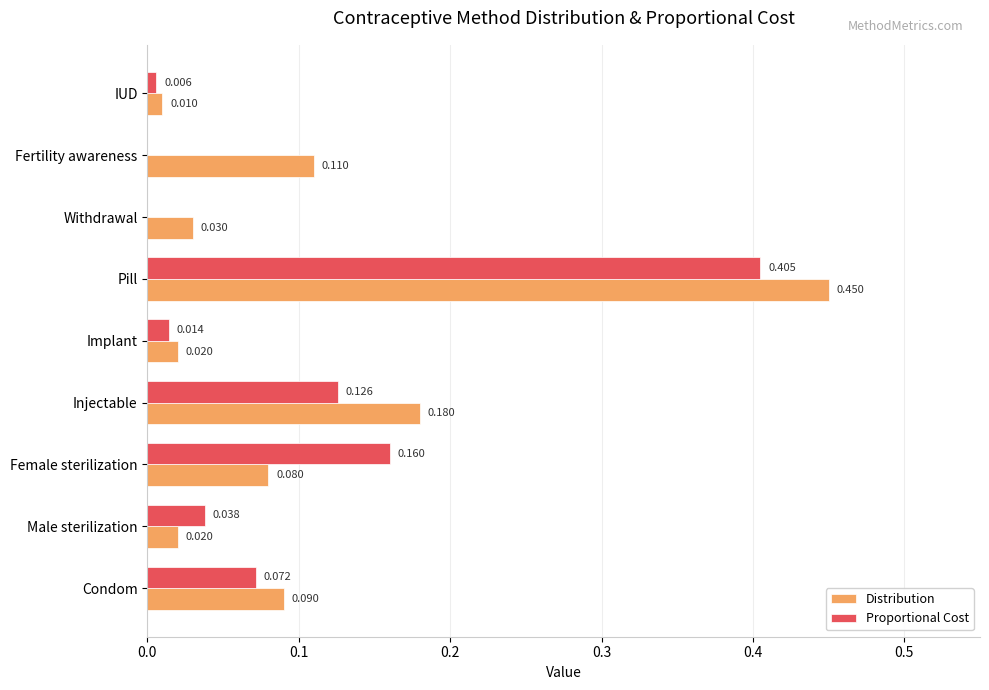

At which category does the chart reach its peak across all series?

Pill